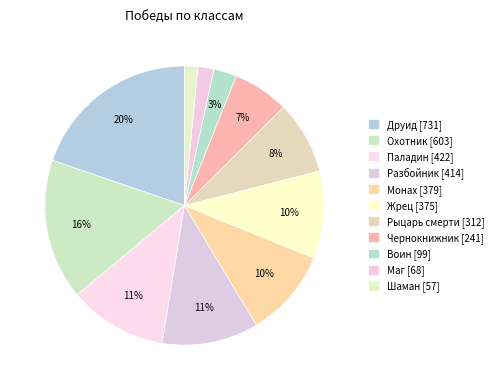

How many segments does this pie chart have?

11